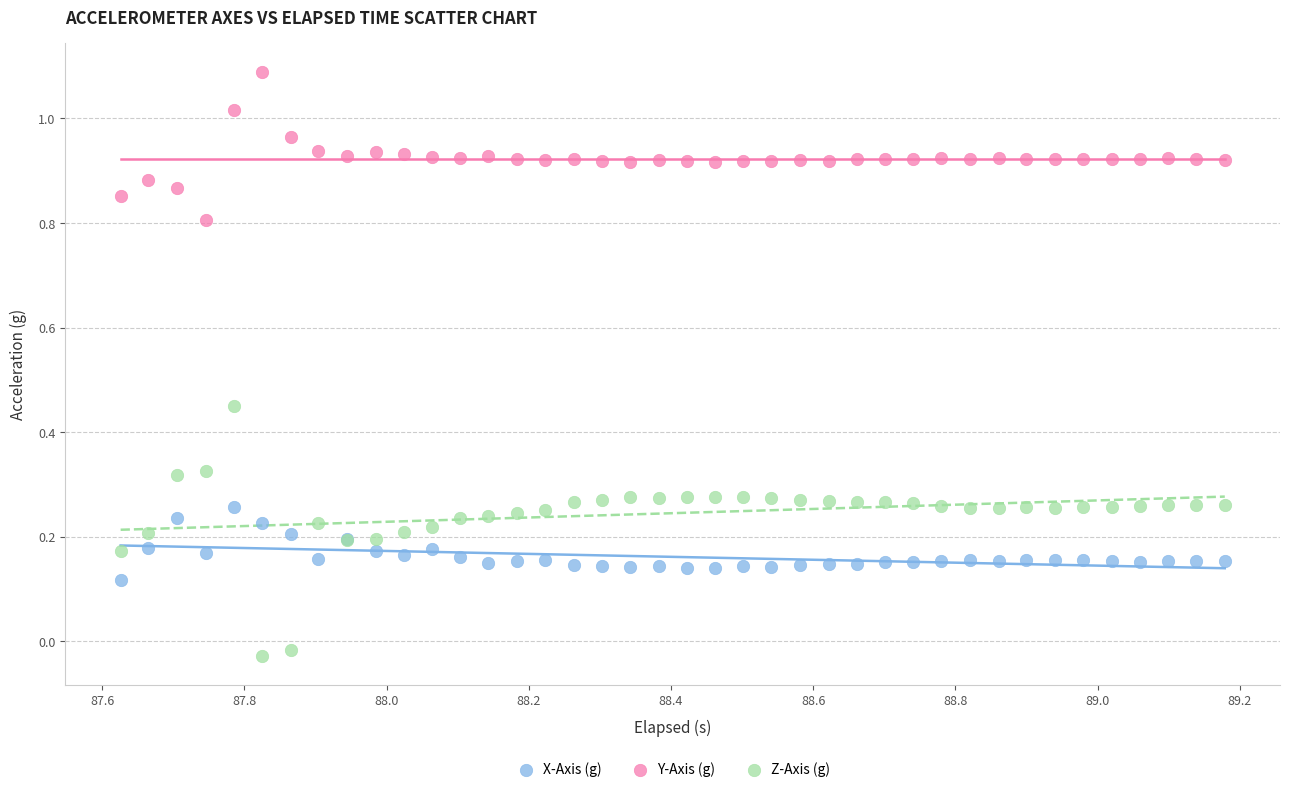

Which series reaches the minimum Y coordinate?

Z-Axis (g)